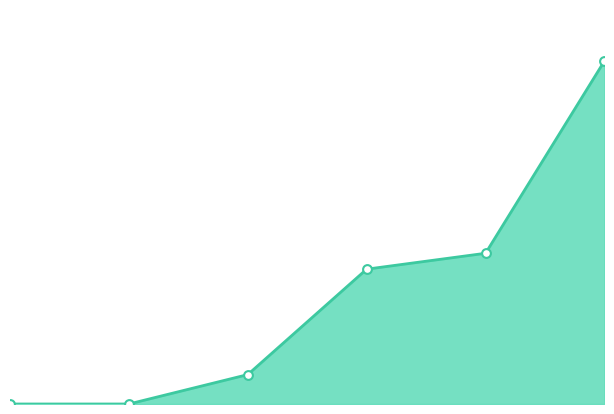

What is the ratio of the value at 2 to the value at 3?

0.2